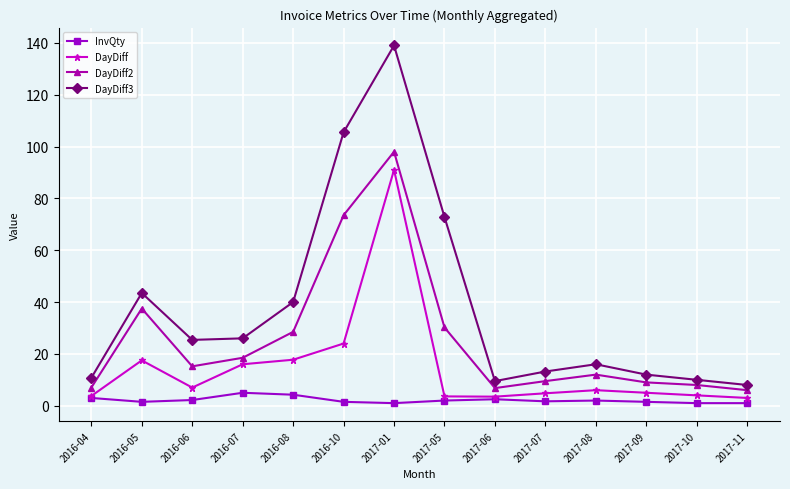

What is the sum of the DayDiff values at 2017-05 and 2016-08?

21.4